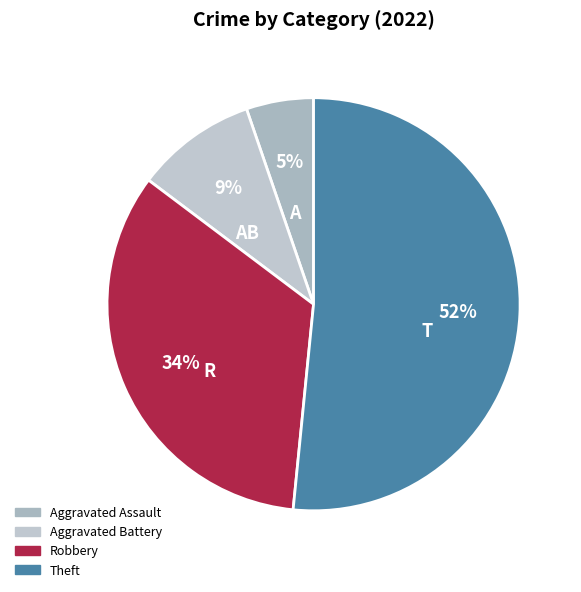

True or false: Robbery accounts for 20% of the total.

False